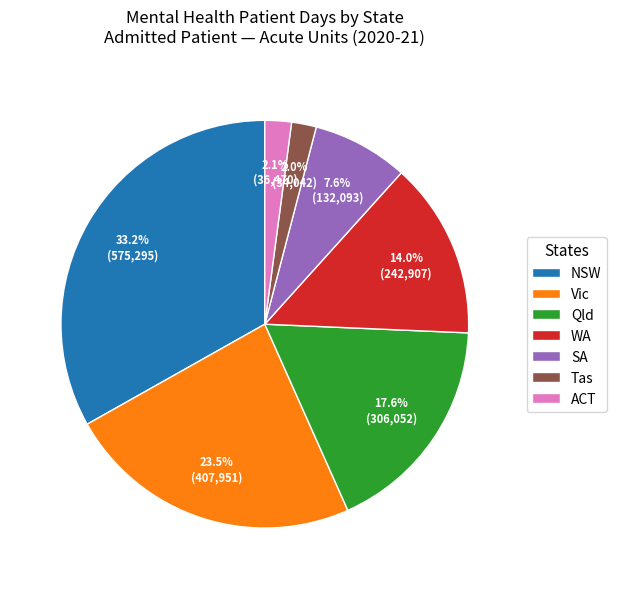

To the nearest percent, what percentage of the pie is Tas?

2%